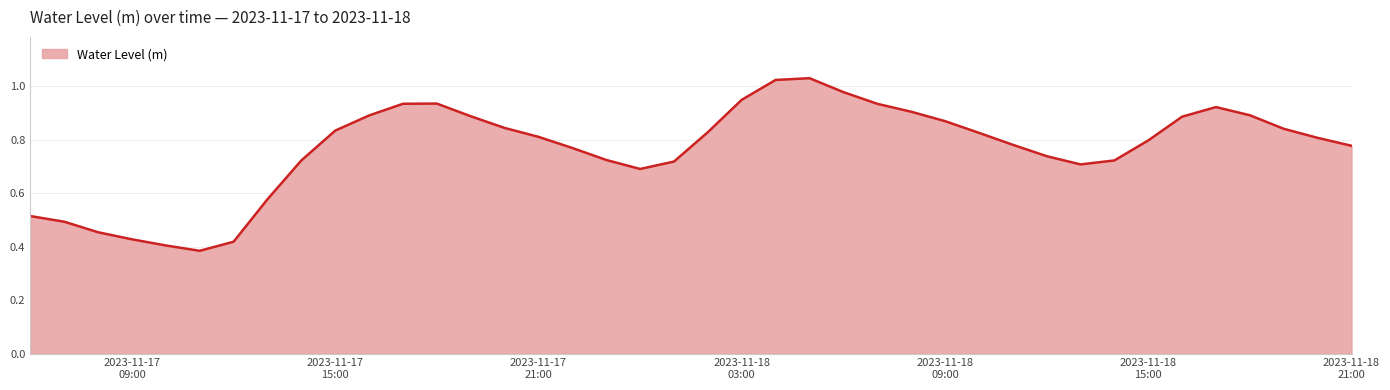

Reading left to right, list all the values displayed in this chart.

0.5	0.5	0.5	0.4	0.4	0.4	0.4	0.6	0.7	0.8	0.9	0.9	0.9	0.9	0.8	0.8	0.8	0.7	0.7	0.7	0.8	1.0	1.0	1.0	1.0	0.9	0.9	0.9	0.8	0.8	0.7	0.7	0.7	0.8	0.9	0.9	0.9	0.8	0.8	0.8